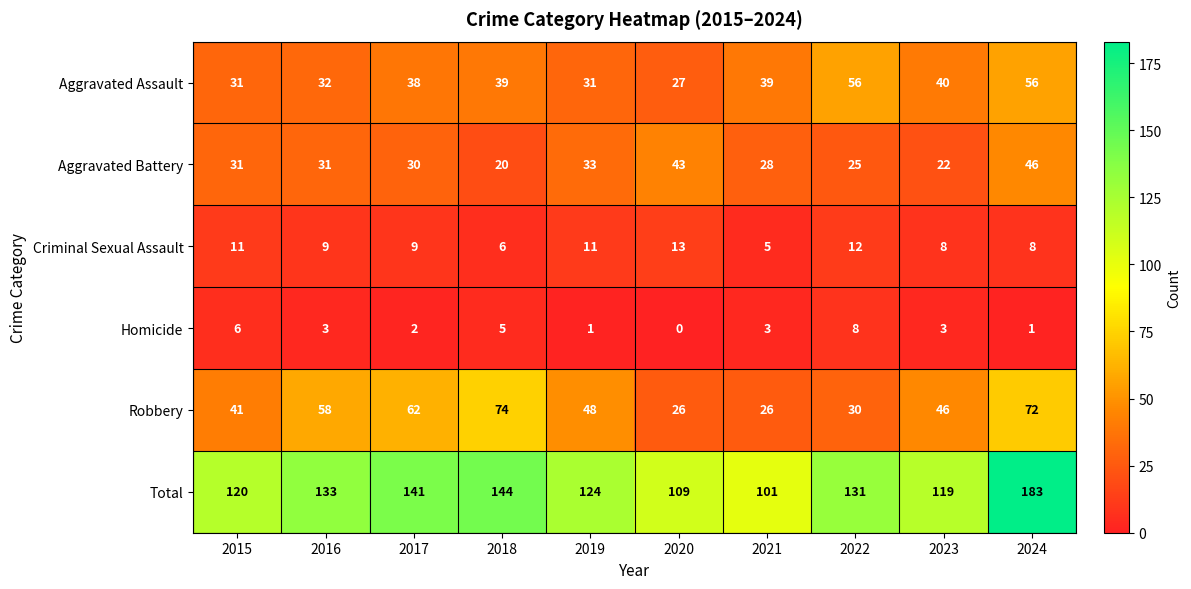

The Criminal Sexual Assault series shows 8 at 2024. True or false?

True